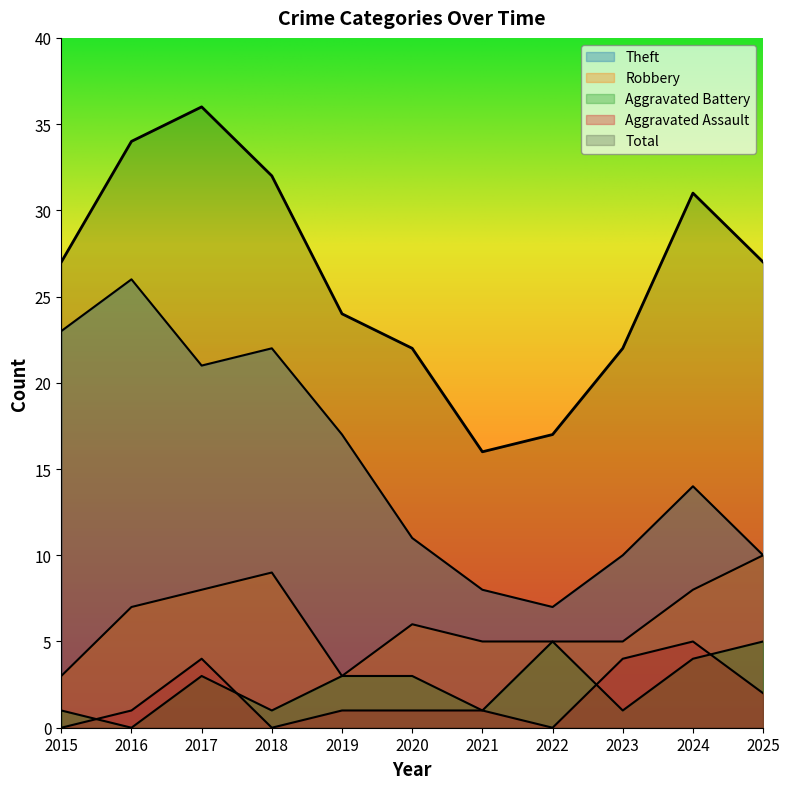

What is the total value across all series at 2023?

42